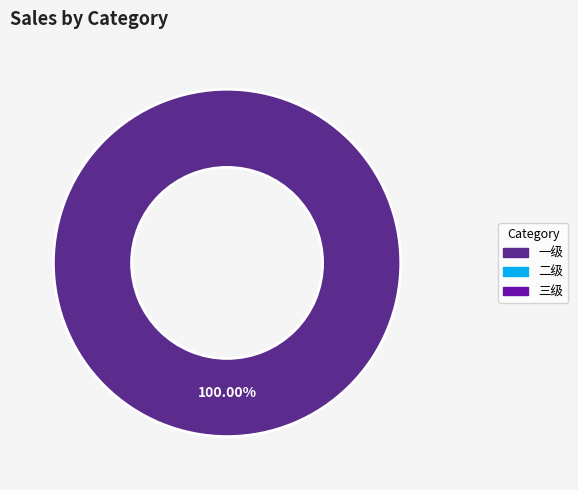

Is there any slice that represents more than half of the pie?

Yes